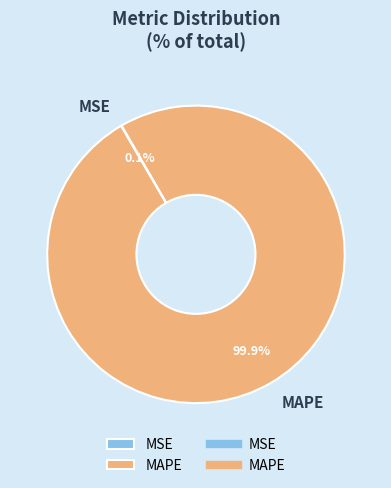

What is the largest slice in the pie chart?

MAPE